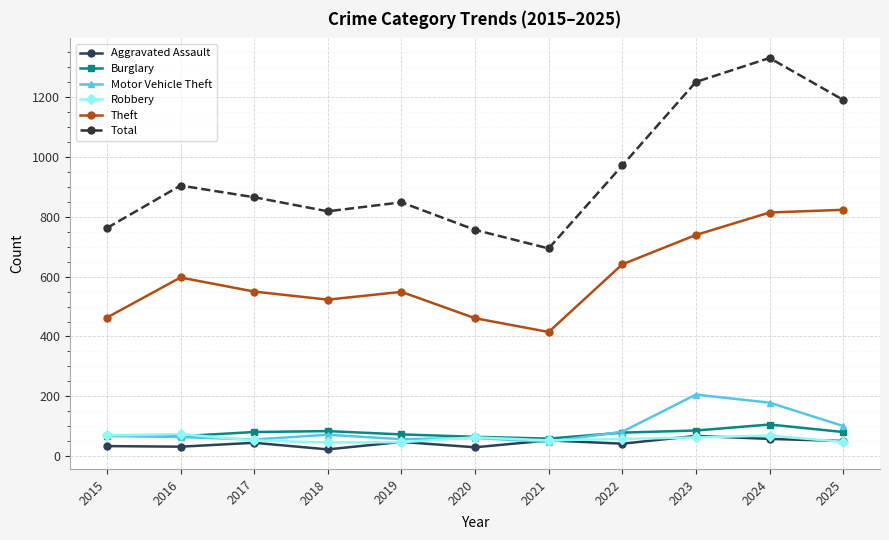

What is the difference between the highest and lowest values at 2023?

1187